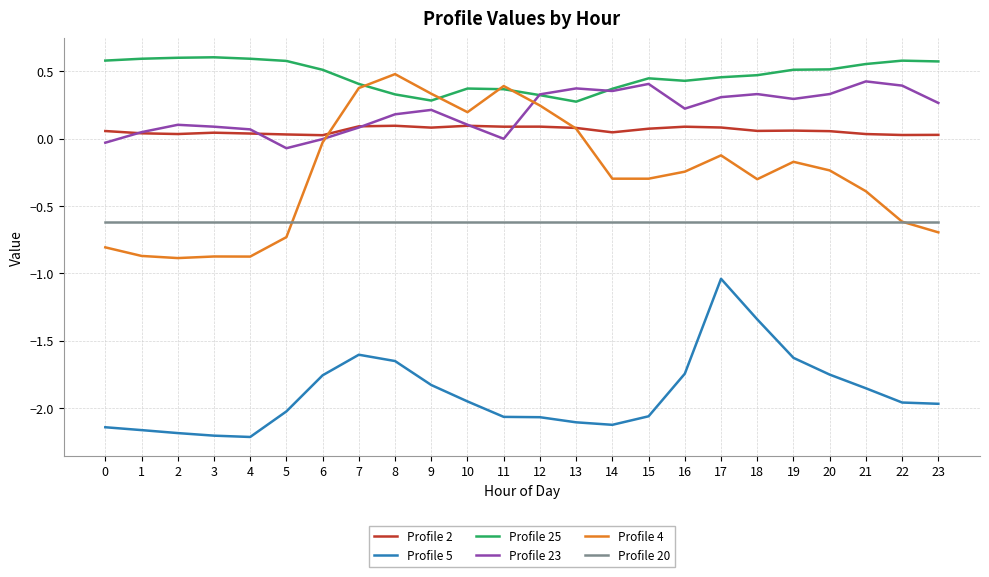

Is it true that Profile 4 equals -1.5 at 3?

False